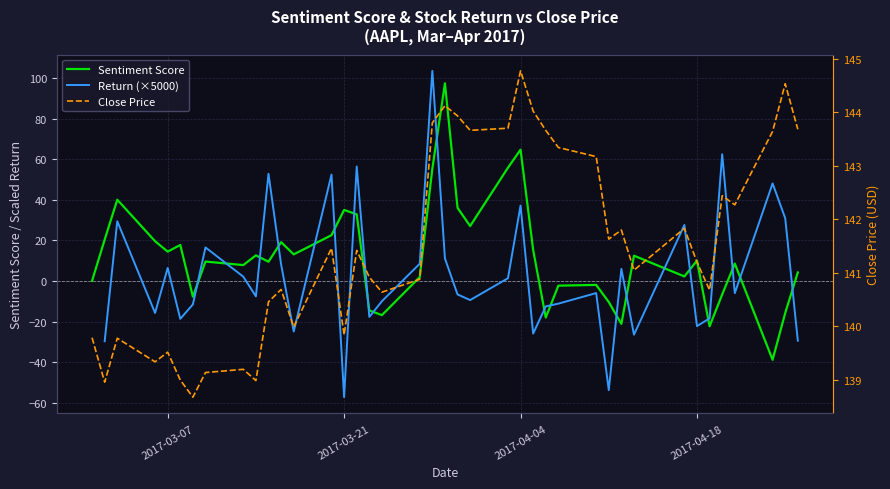

True or false: Return (×5000) and Close Price intersect in this chart.

False